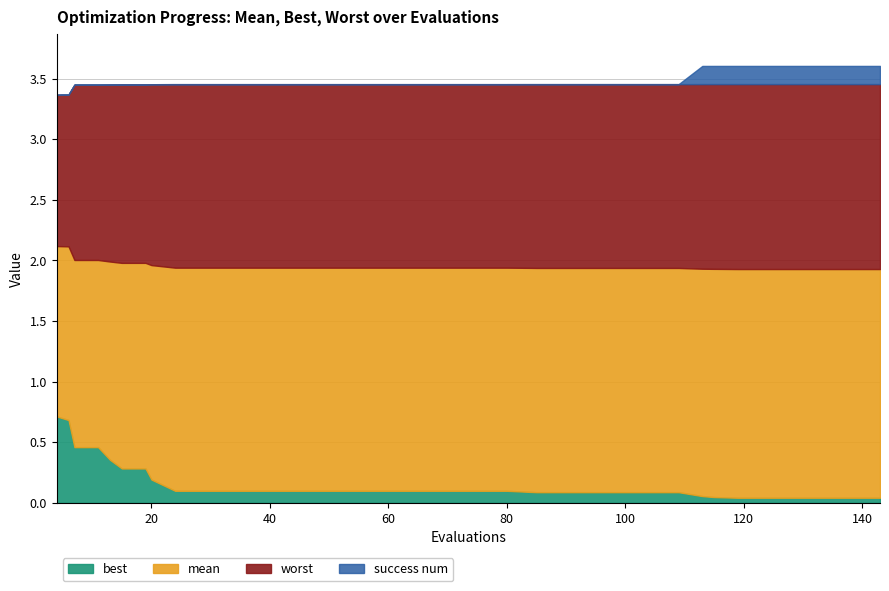

What is the value of the best point at the 15th from the left?

0.1